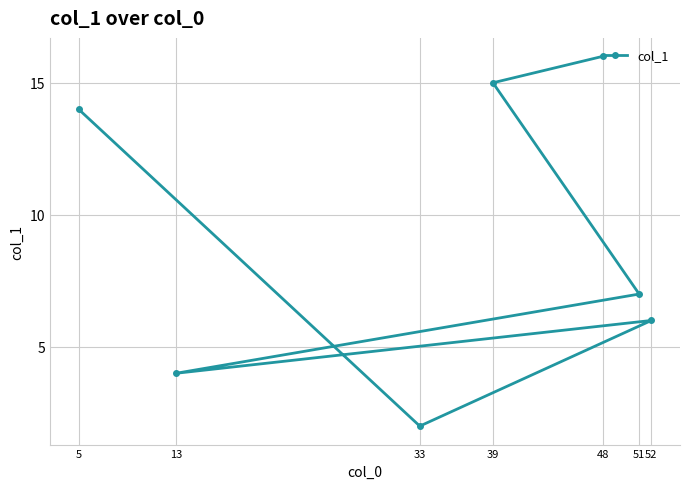

At which category does the chart reach its peak across all series?

48